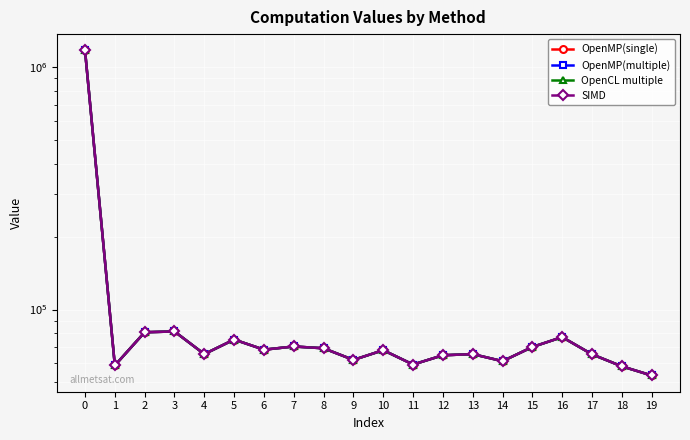

Reading left to right, extract all data points from this chart.

OpenMP(single): 0=1175377.5	1=58744.5	2=80560.6	3=81153.8	4=65437.5	5=75155.0	6=68252.9	7=70357.6	8=69170.7	9=61920.2	10=67914.8	11=59266.6	12=64721.5	13=65426.6	14=61182.3	15=70019.9	16=76922.1	17=65306.1	18=58248.7	19=53409.3
OpenMP(multiple): 0=1175377.5	1=58744.5	2=80560.6	3=81153.8	4=65437.5	5=75155.0	6=68252.9	7=70357.6	8=69170.7	9=61920.2	10=67914.8	11=59266.6	12=64721.5	13=65426.6	14=61182.3	15=70019.9	16=76922.1	17=65306.1	18=58248.7	19=53409.3
OpenCL multiple: 0=1175377.5	1=58744.5	2=80560.6	3=81153.8	4=65437.5	5=75155.0	6=68252.9	7=70357.6	8=69170.7	9=61920.2	10=67914.8	11=59266.6	12=64721.5	13=65426.6	14=61182.3	15=70019.9	16=76922.1	17=65306.1	18=58248.7	19=53409.3
SIMD: 0=1175380.6	1=58744.5	2=80560.4	3=81153.7	4=65437.4	5=75155.0	6=68252.7	7=70357.6	8=69170.9	9=61919.8	10=67914.6	11=59266.7	12=64721.4	13=65426.8	14=61182.5	15=70020.1	16=76922.1	17=65306.3	18=58248.3	19=53409.2